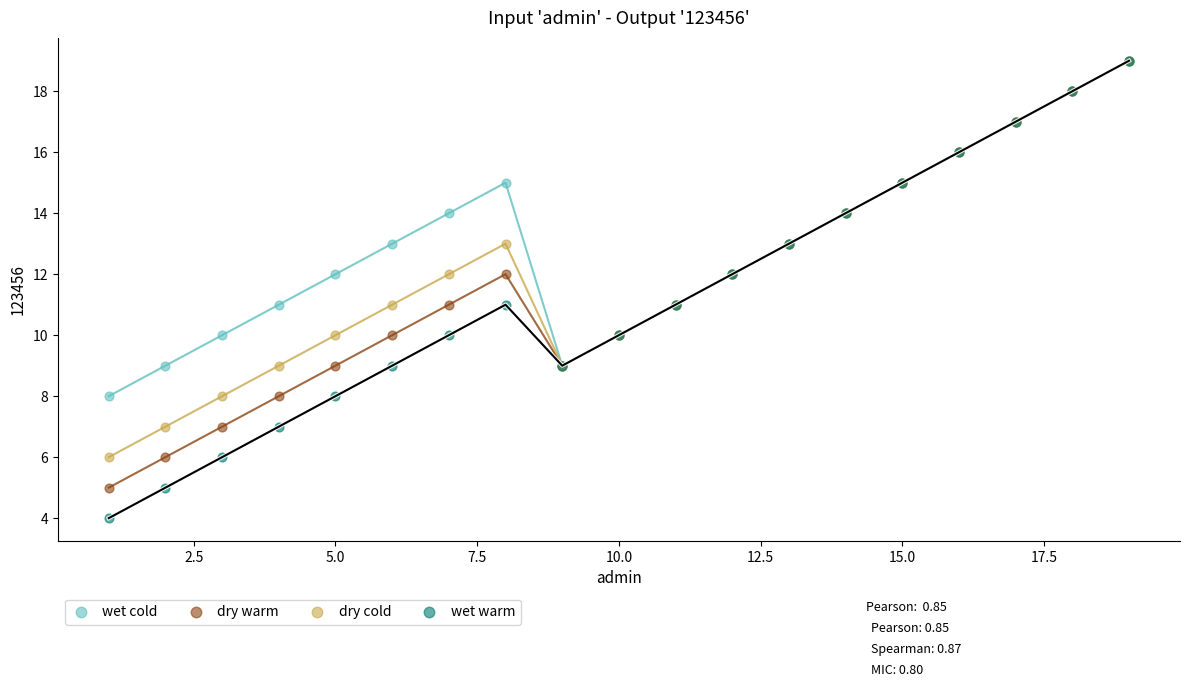

Which series contains the lowest Y value?

wet warm